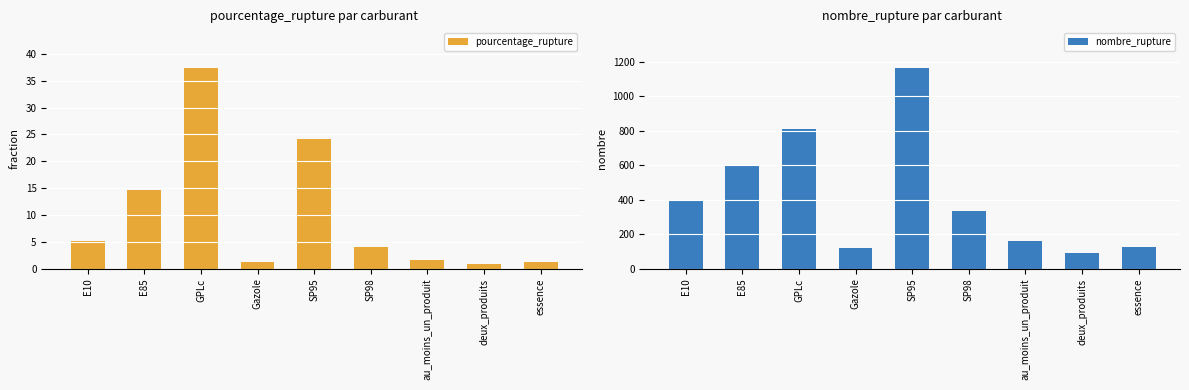

Read the pourcentage_rupture value at au_moins_un_produit.

1.6